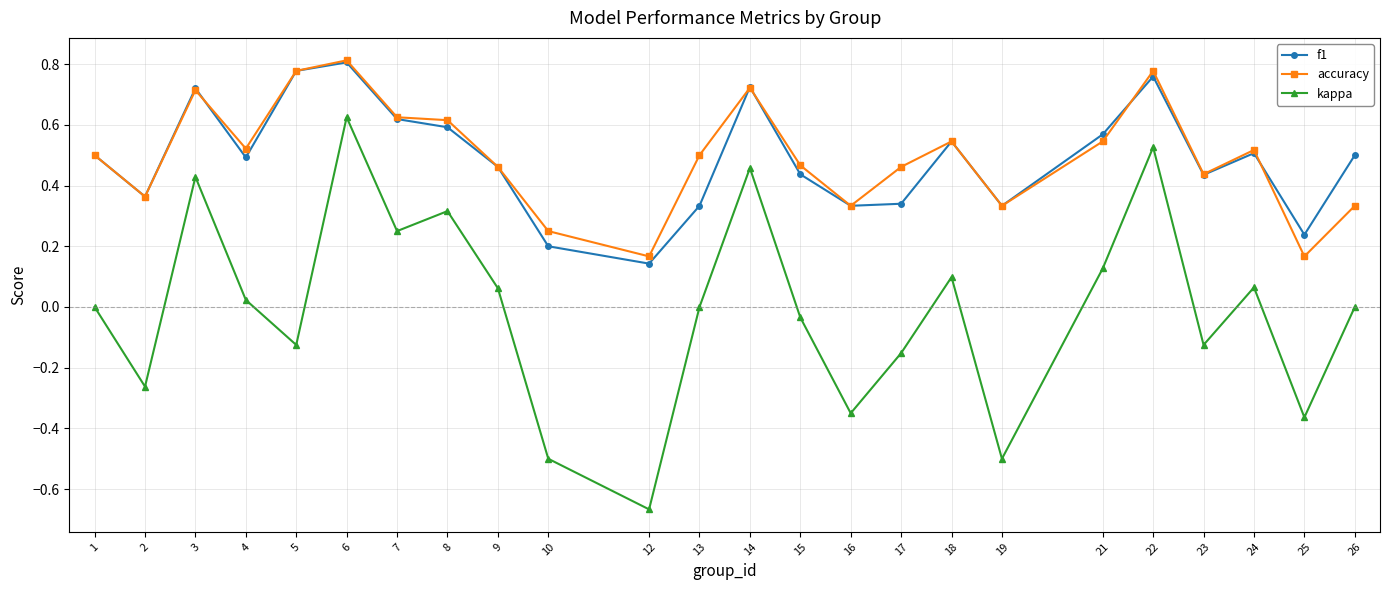

Which series has the widest spread of values?

kappa